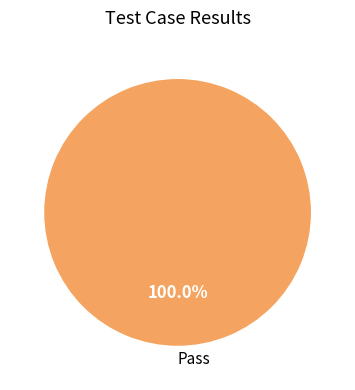

Is there any slice that represents more than half of the pie?

Yes